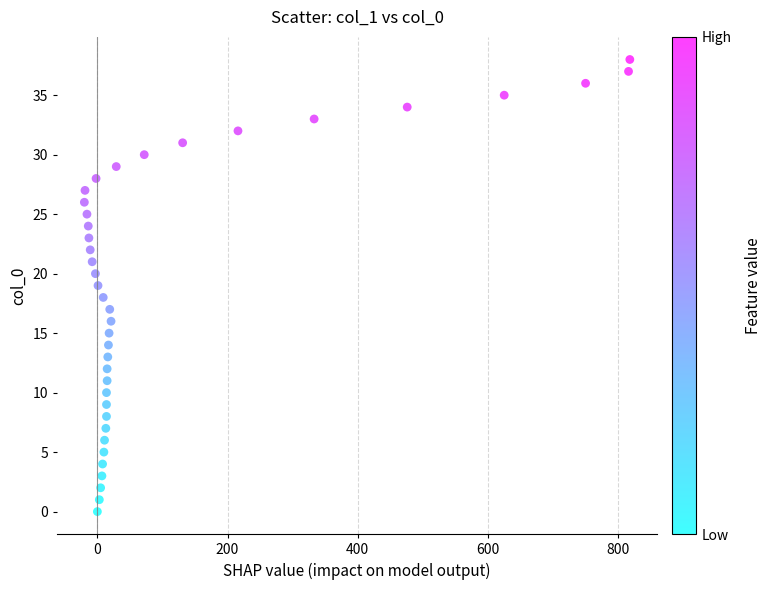

What is the range of Y values (max minus min)?

38